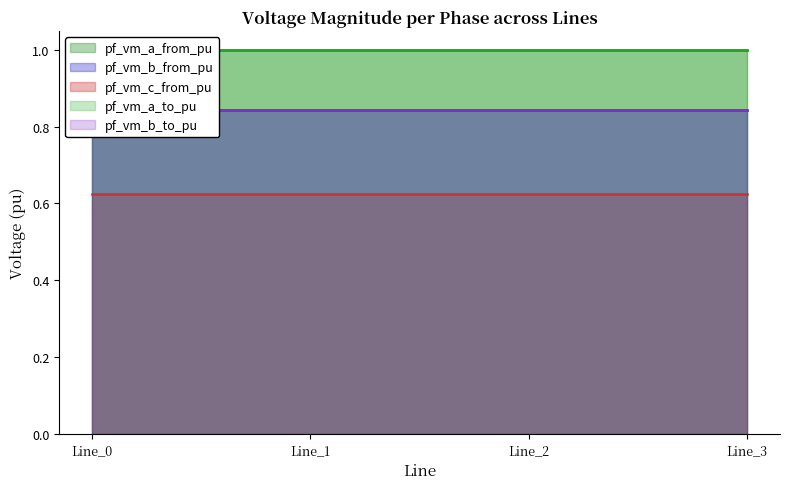

Is it true that pf_vm_c_from_pu equals 1.0 at Line_2?

False